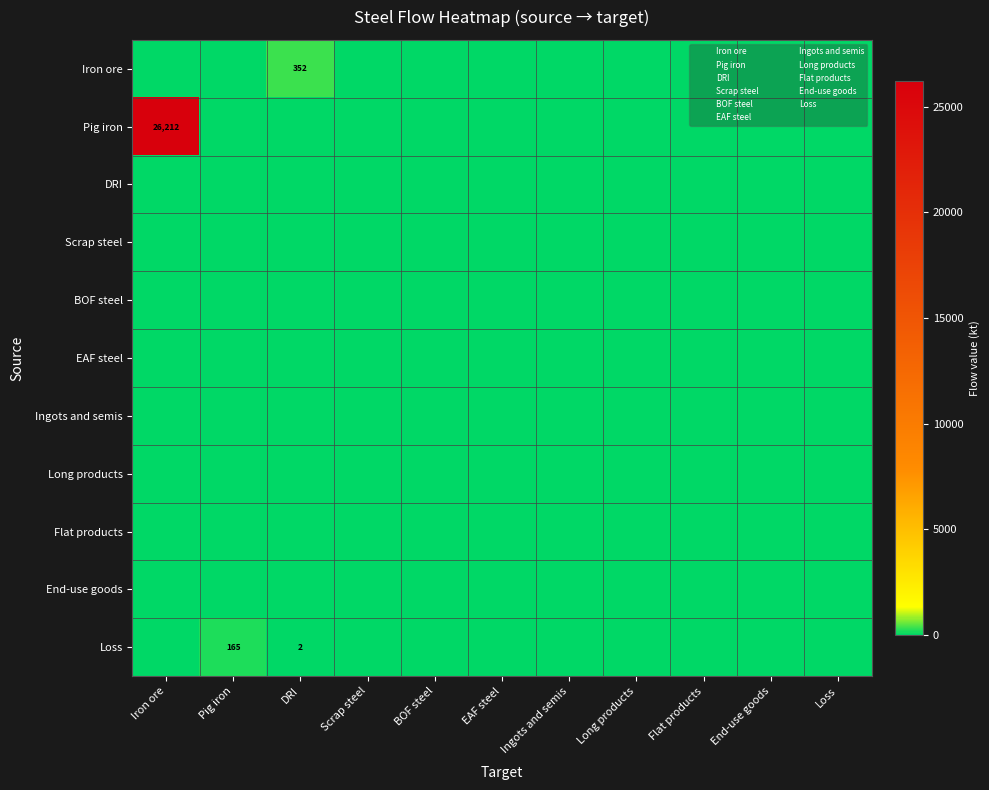

Which series has the largest range (max minus min)?

Pig iron